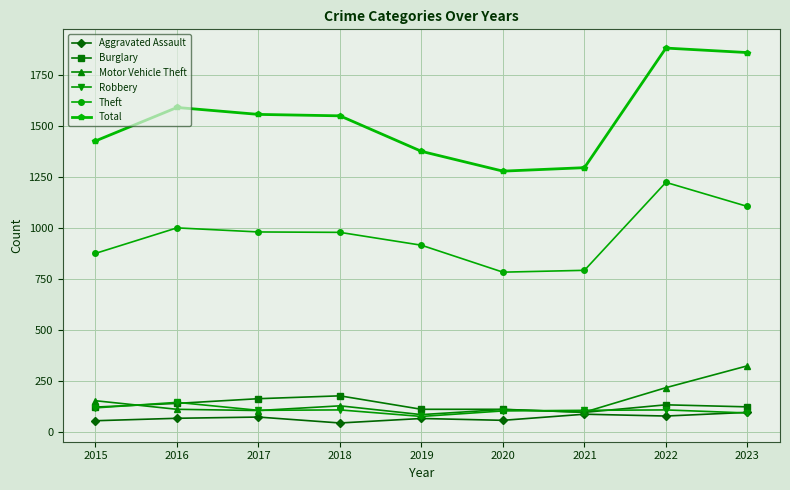

How many data points in Total are less than 1548?

4